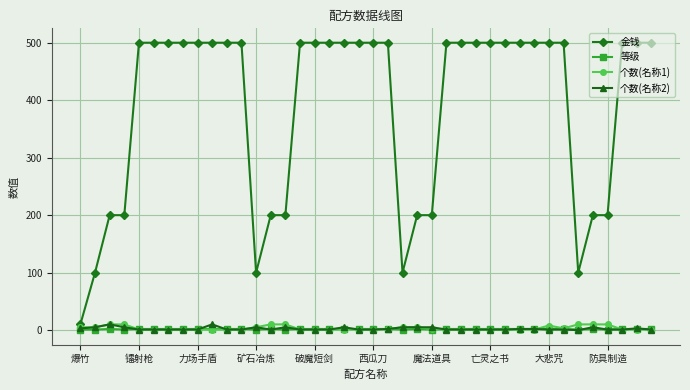

Which series has the largest total across all categories?

金钱